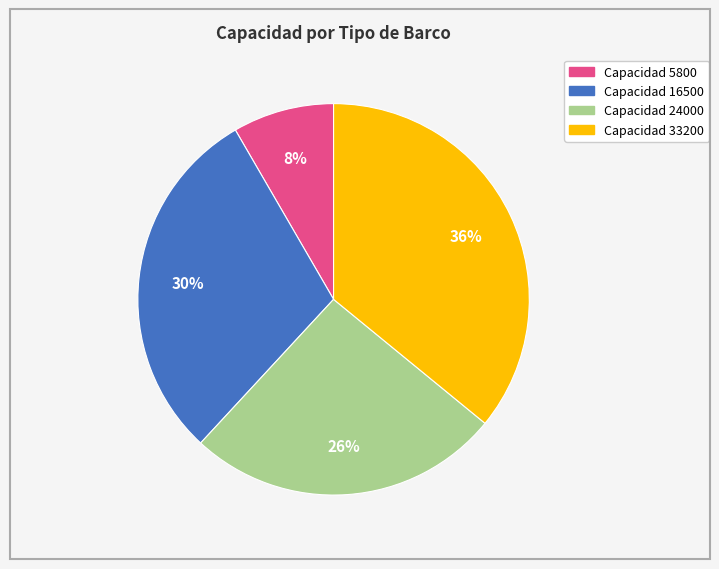

To the nearest percent, what is the difference between the largest and smallest slice percentages?

28%